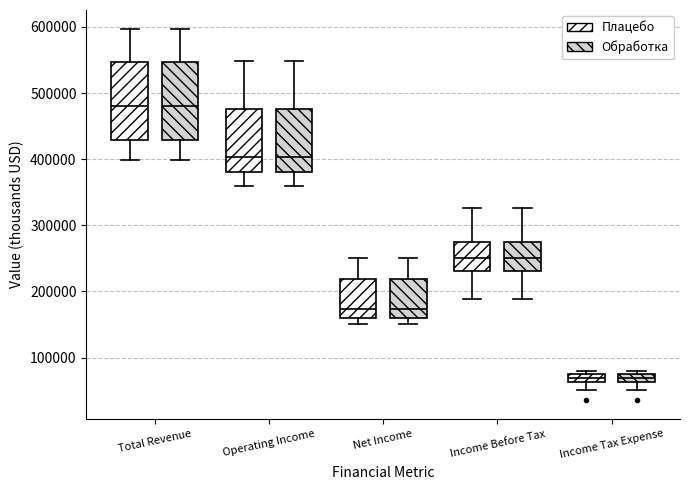

Where does the lower whisker of the box for Total Revenue (Плацебо) end on the y-axis? The values are not printed on the chart, so give them approximately, as read against the axis.

400000